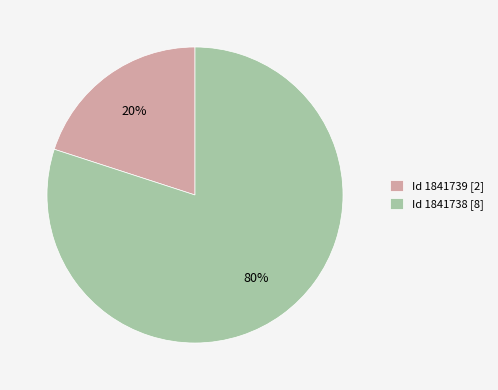

To the nearest percent, what is the average slice percentage?

50%